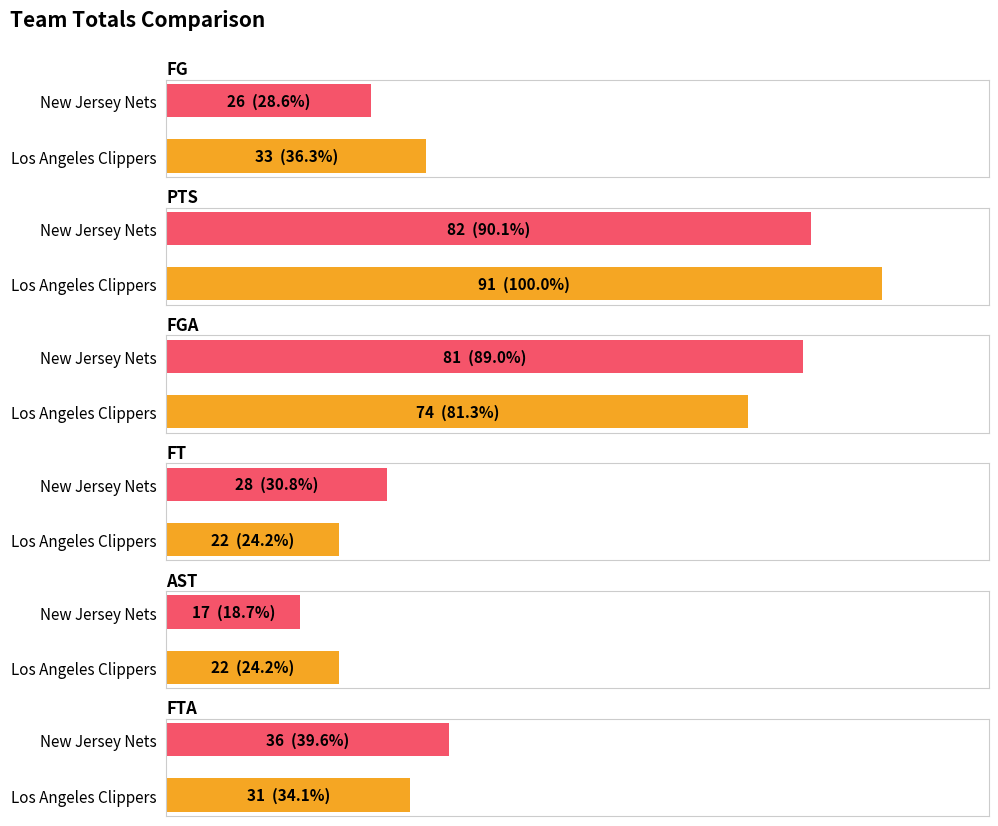

What is the sum of the FT values at Los Angeles Clippers and New Jersey Nets?

50